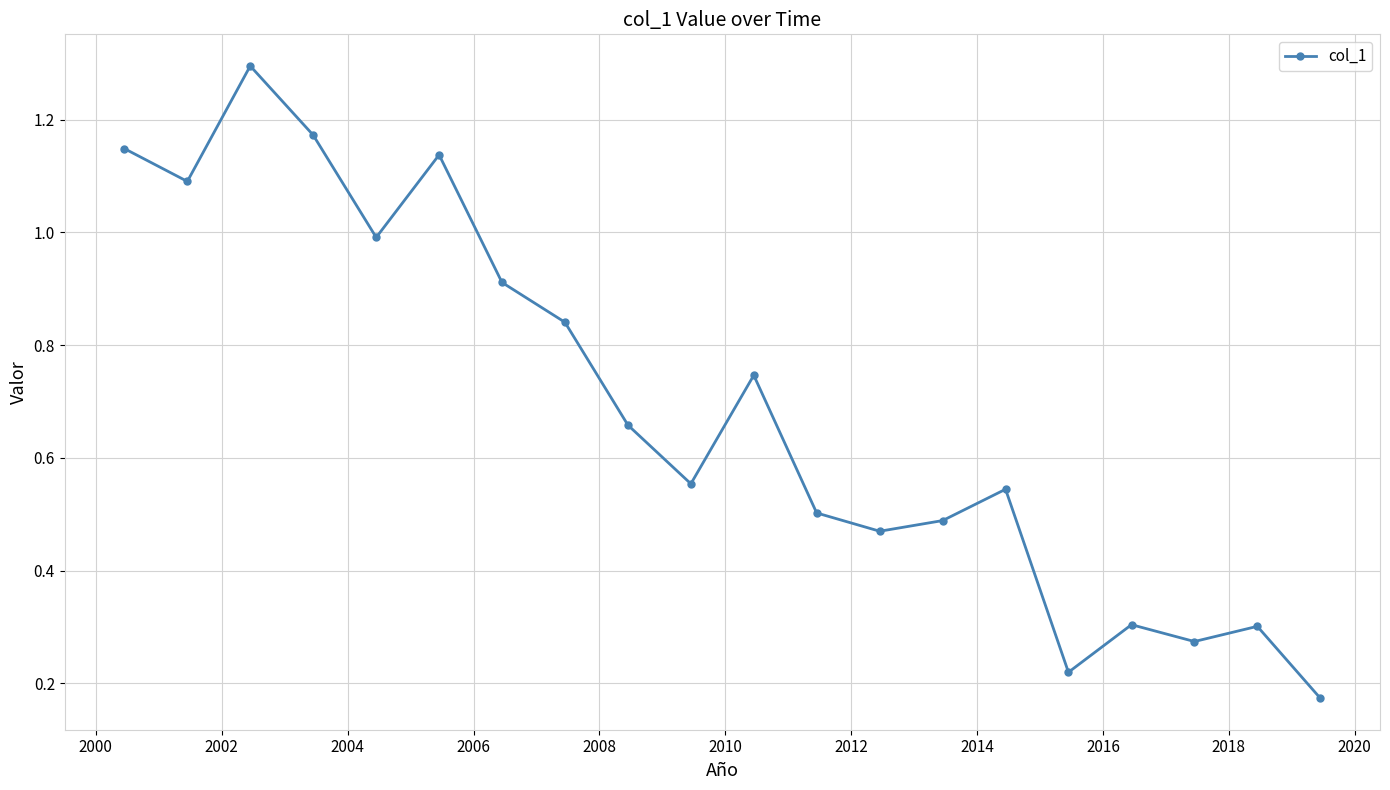

How many points are higher than both their immediate neighbors (excluding endpoints)?

6